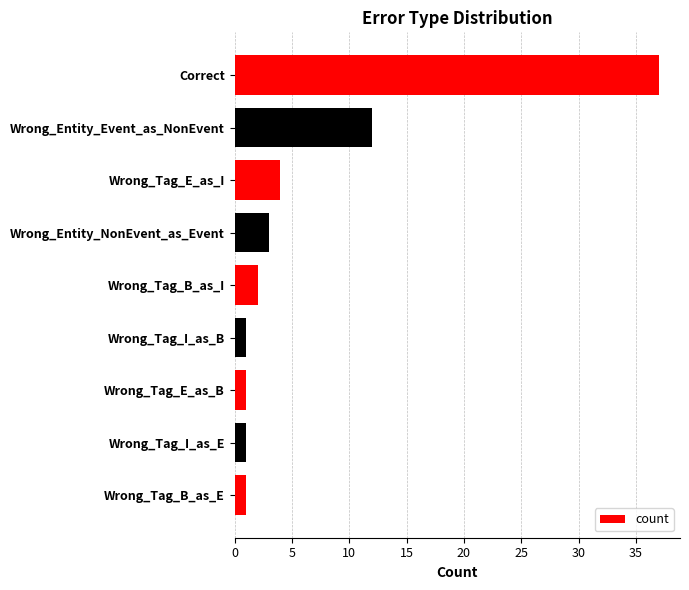

What is the greatest value displayed?

37